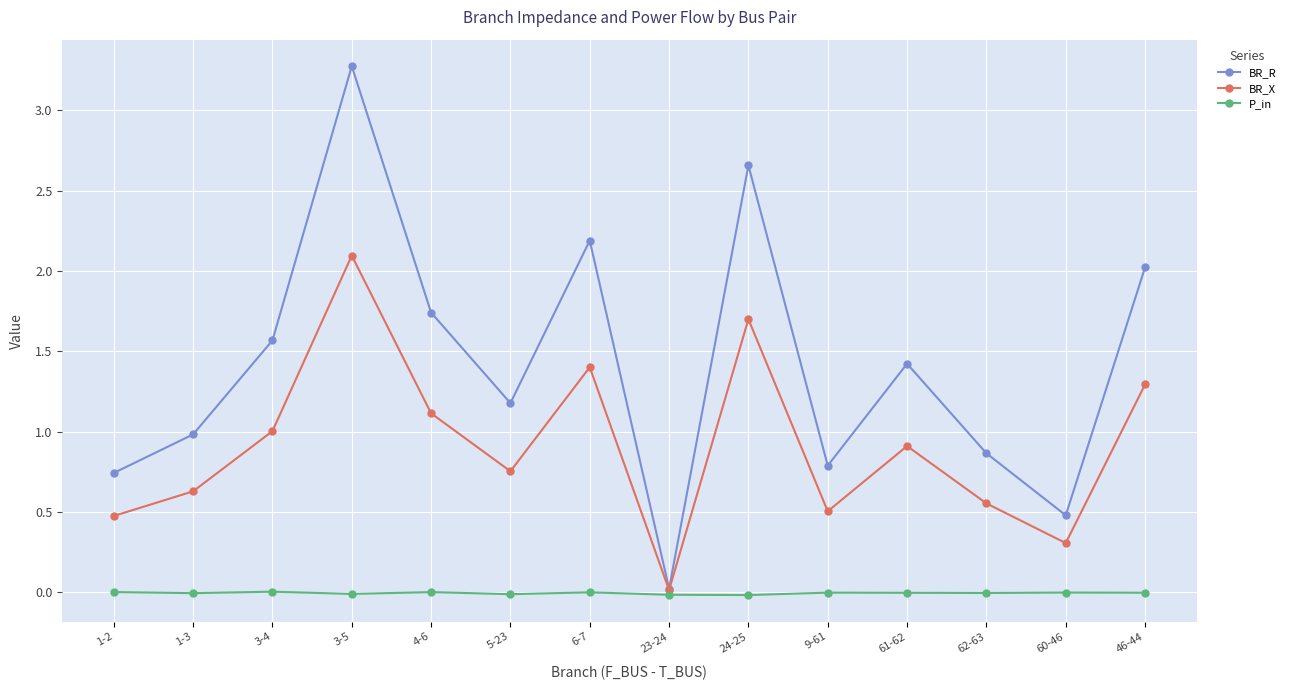

Rank the series by their maximum value, from lowest to highest.

P_in, BR_X, BR_R